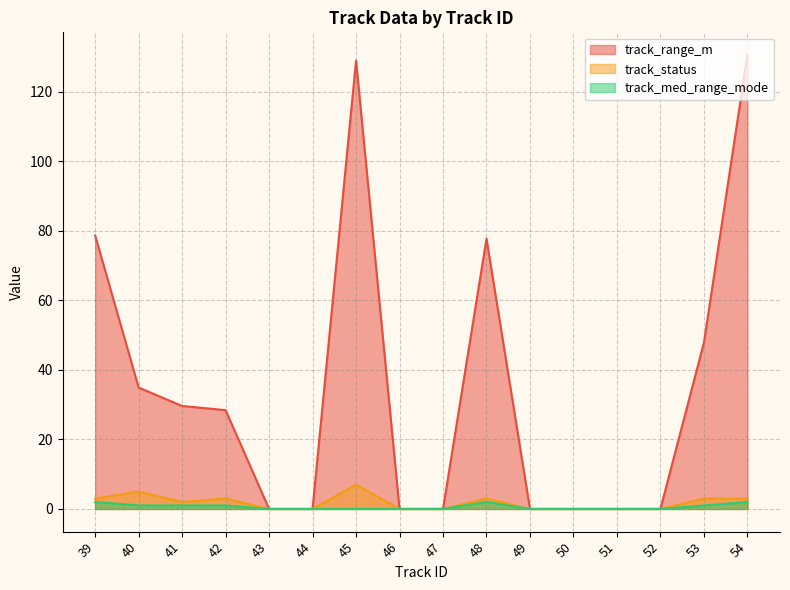

What is the sum of the track_range_m values at 41 and 50?

29.6